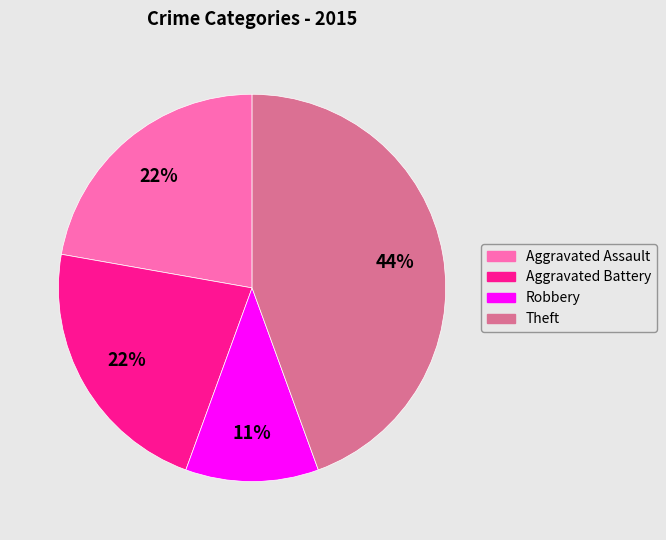

Is there a majority slice in this chart?

No